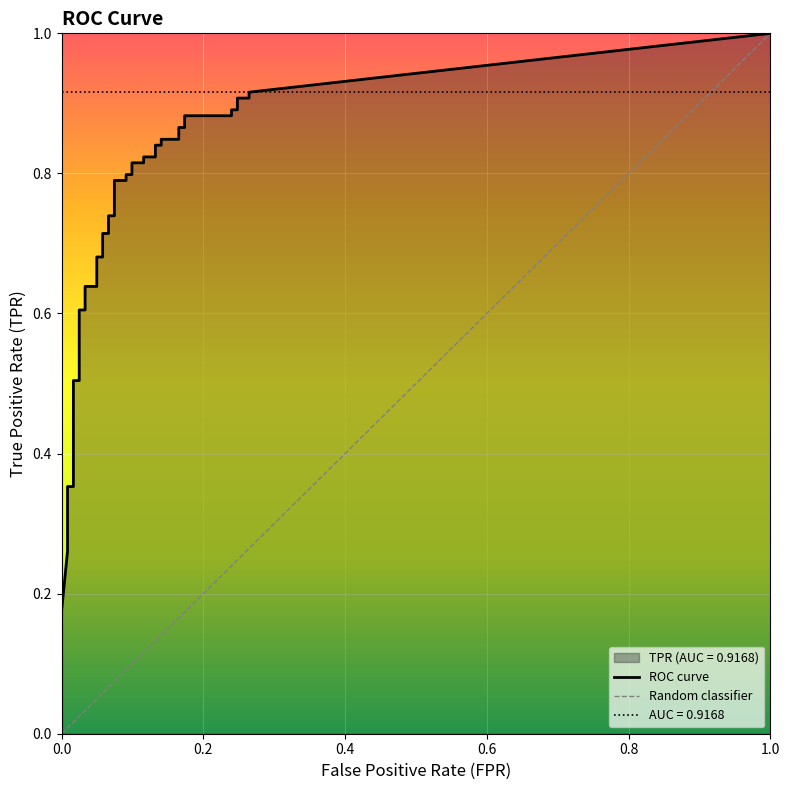

Is the value of tpr at 14 greater than the value of fpr at 21?

Yes